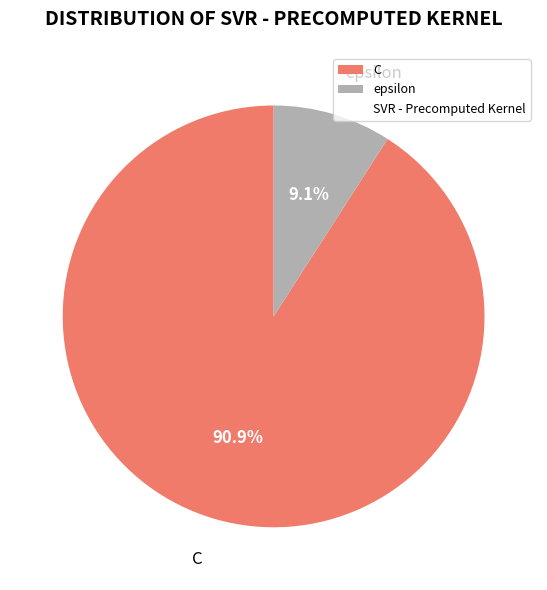

What percentage is the C slice, to the nearest percent?

91%